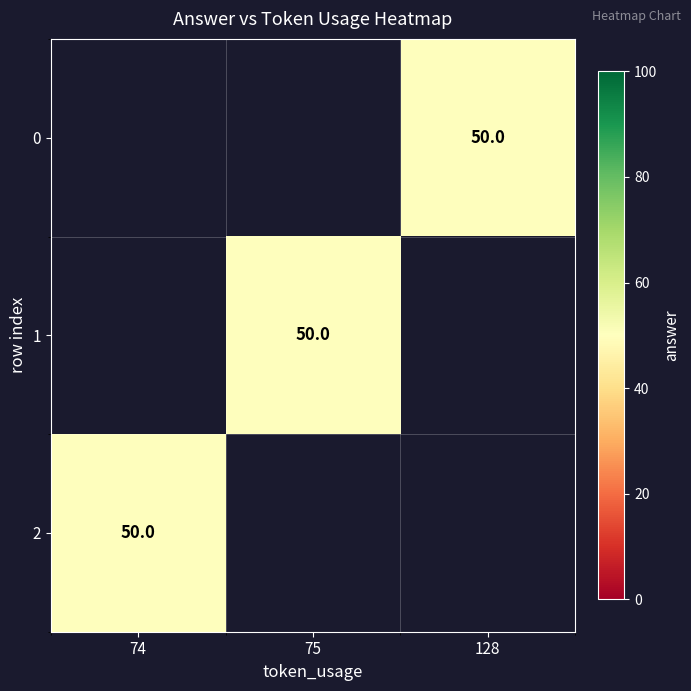

What is the highest value of the 2 series?

50.0